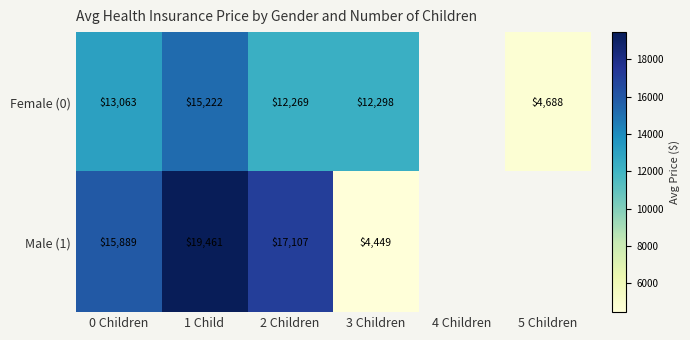

Is the value of Female (0) at 3 Children greater than the value of Male (1) at 3 Children?

Yes